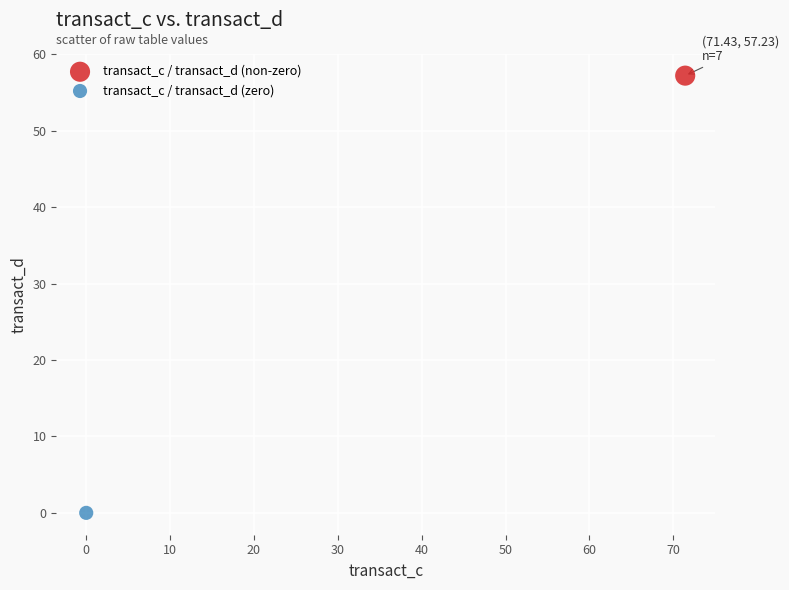

What are all the series names shown in the legend?

transact_c / transact_d (non-zero), transact_c / transact_d (zero)